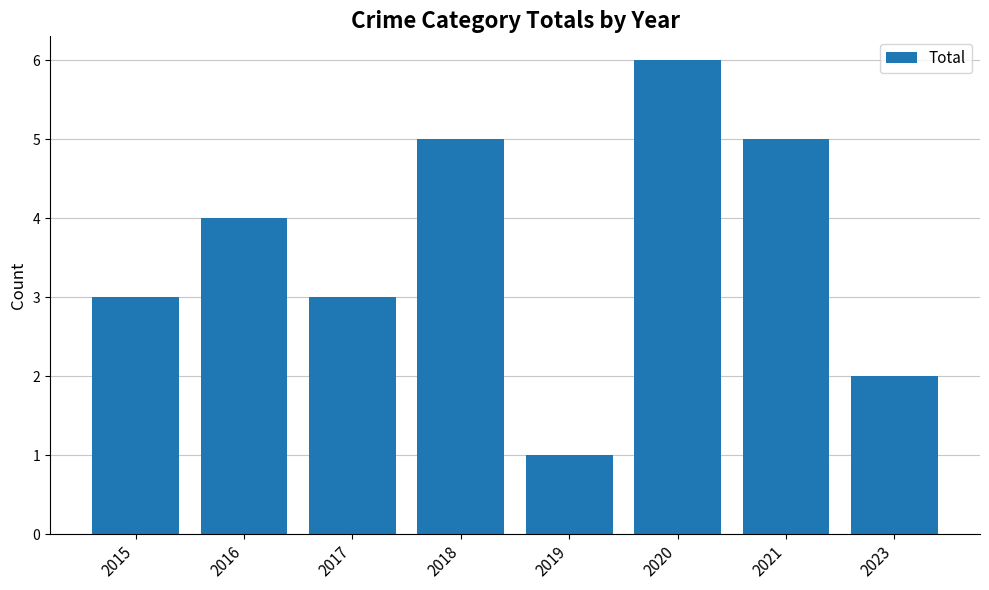

What is the difference between the maximum and second lowest values?

4